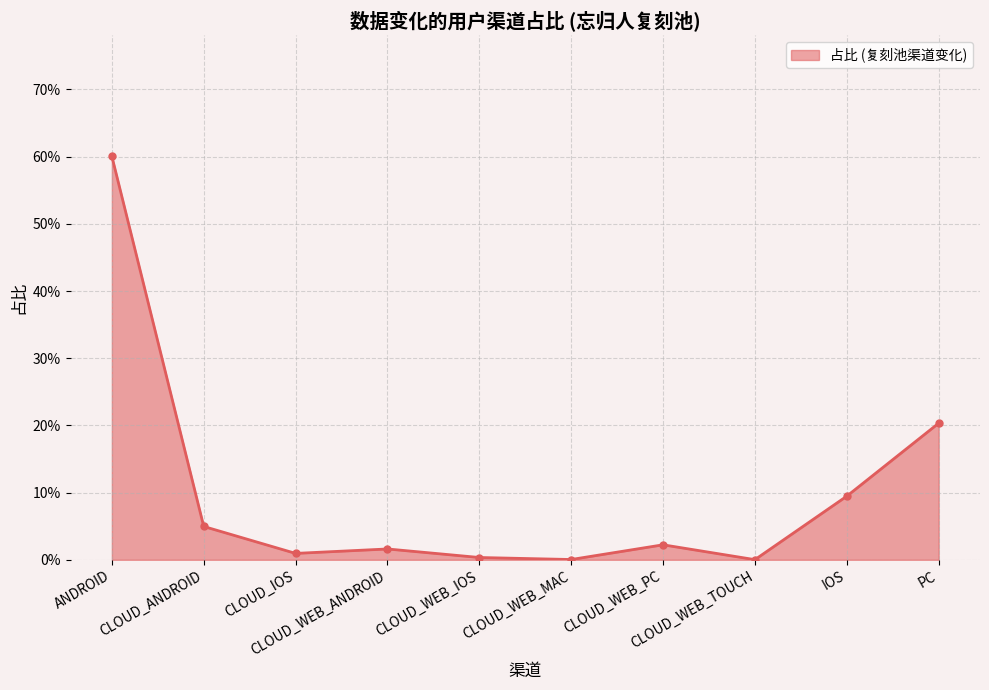

True or false: the data has more than 1 interior local peaks.

True